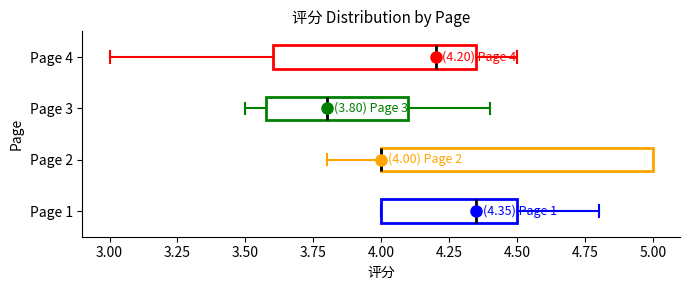

Comparing the boxes themselves (not the whiskers), which one is the widest?

Page 2